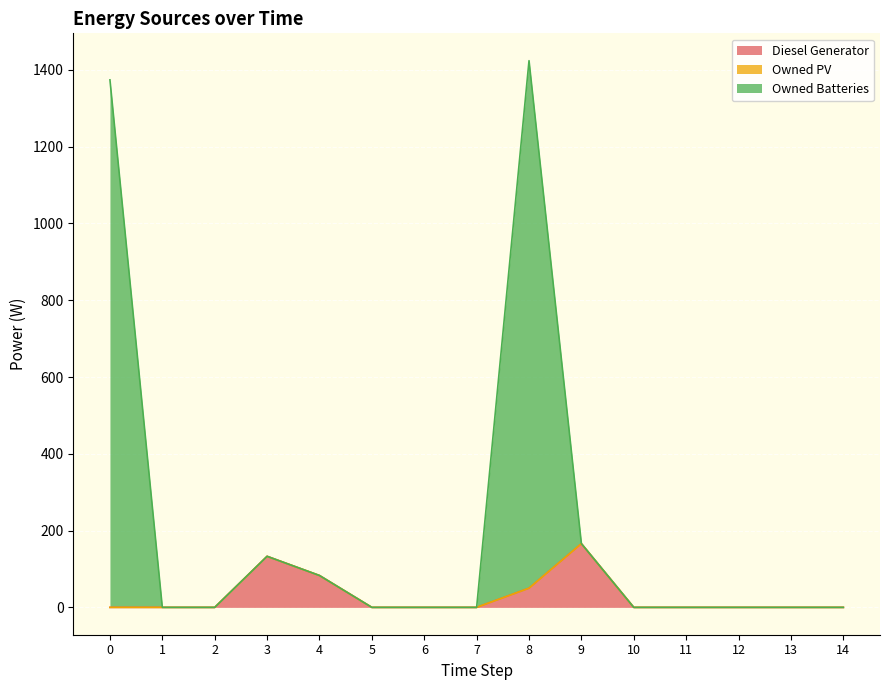

Is it true that Diesel Generator equals 0 at 0?

True